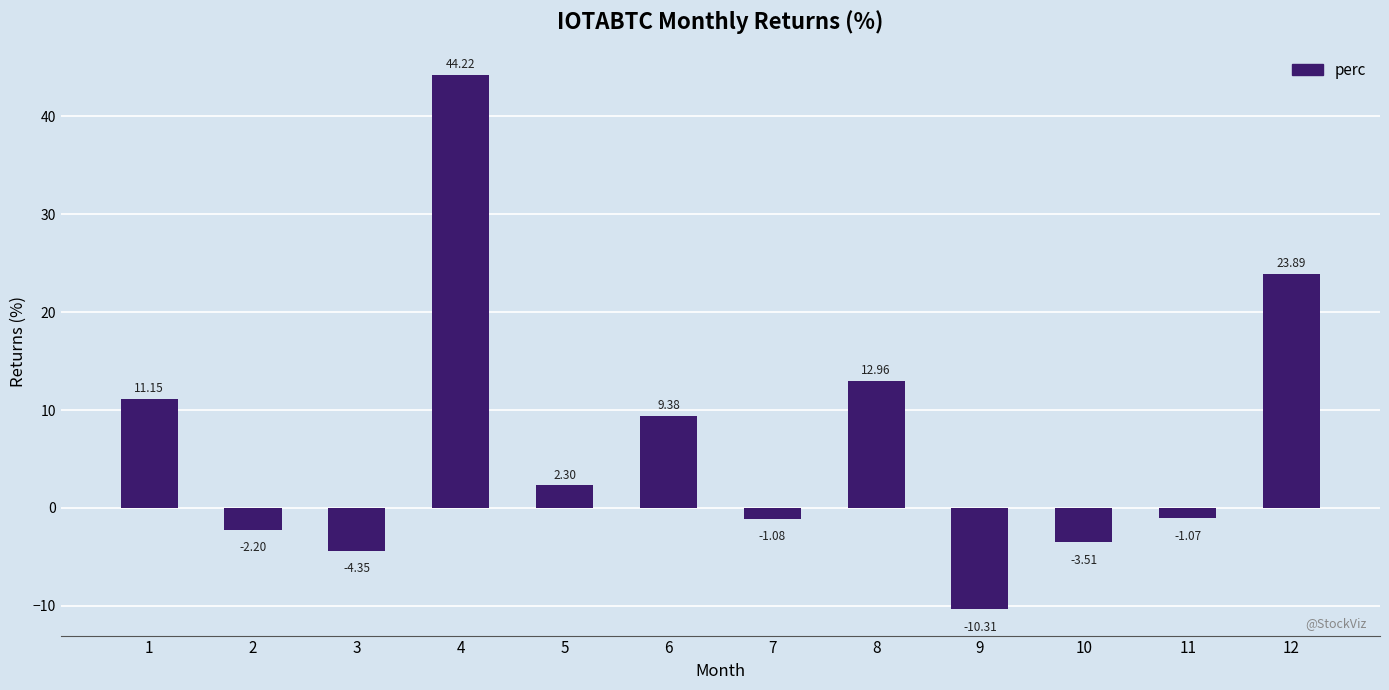

Where is the data nearest to the value 16?

8